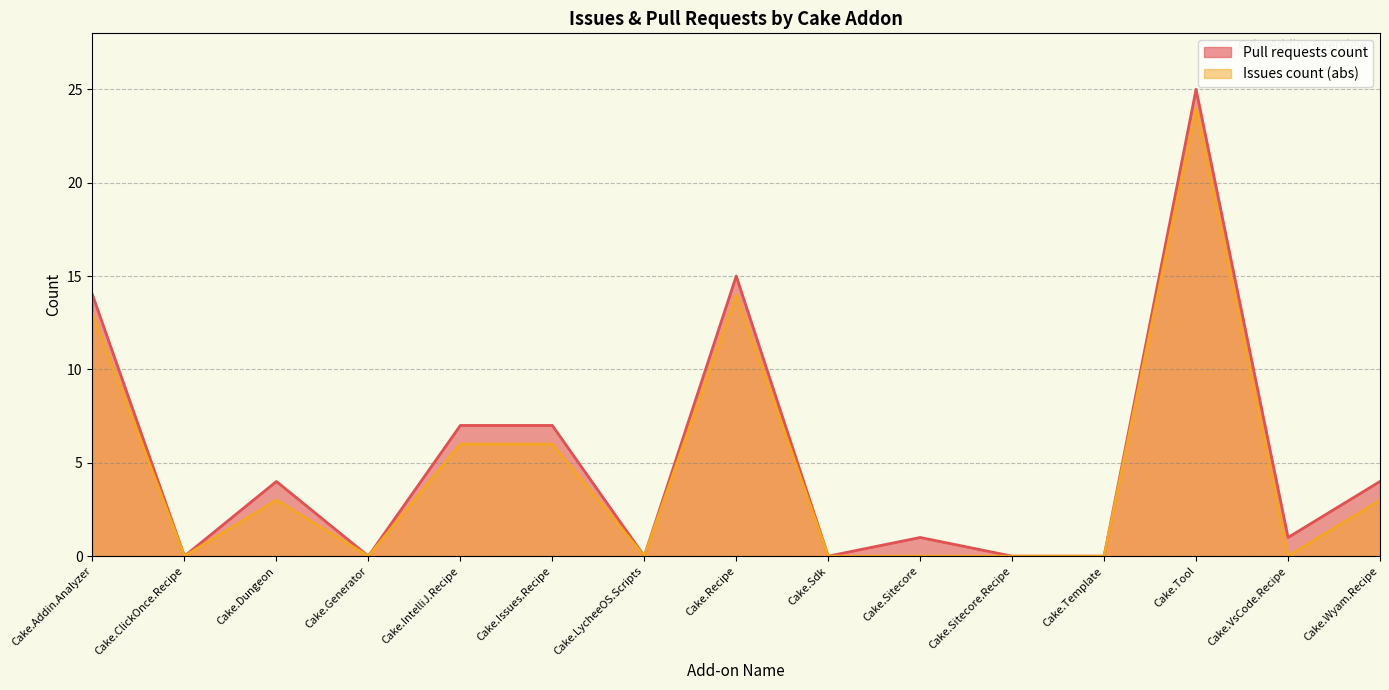

Reading right to left, list all the values displayed in this chart.

4	1	25	0	0	1	0	15	0	7	7	0	4	0	14